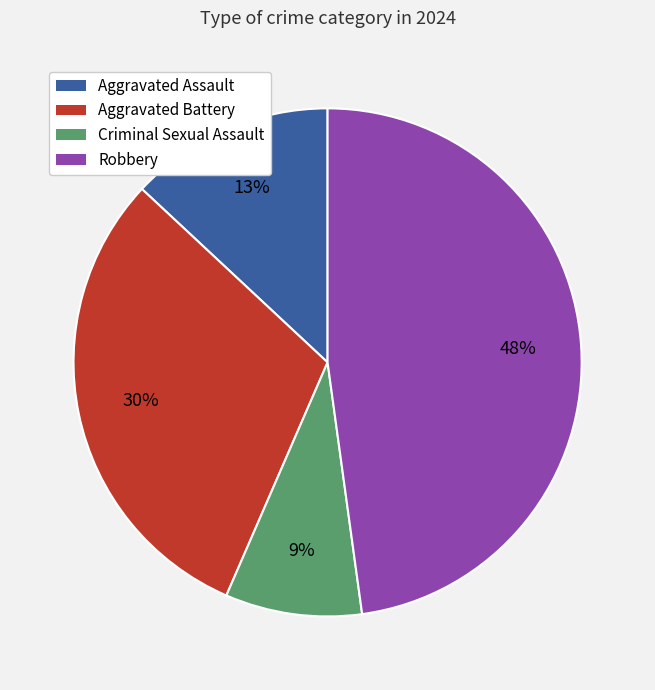

Which slice is the largest?

Robbery